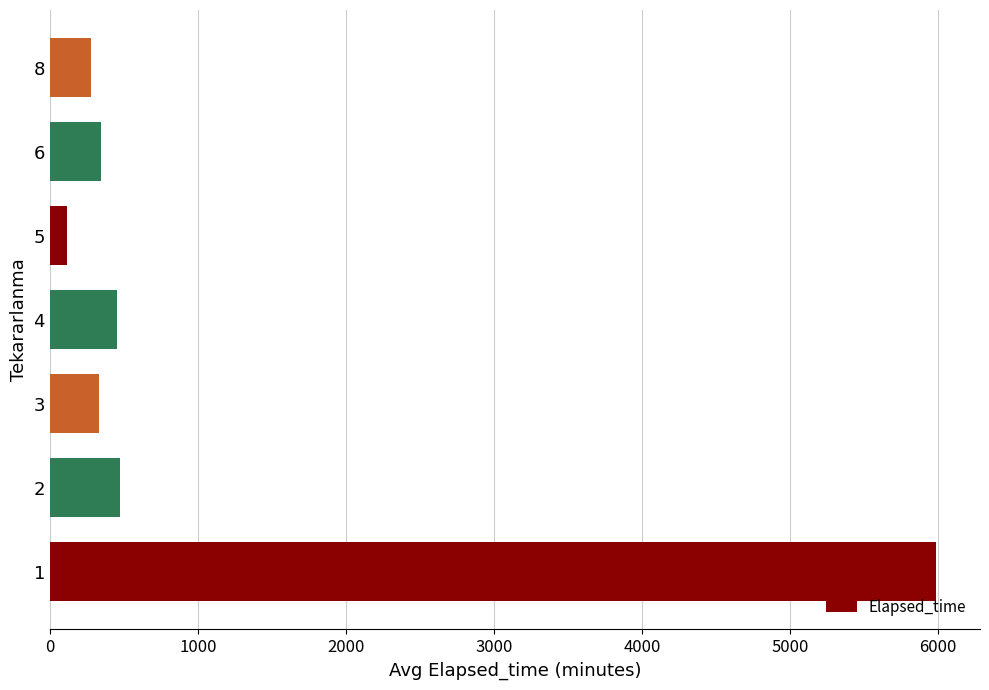

Are the bars grouped side by side (vs. stacked)?

No